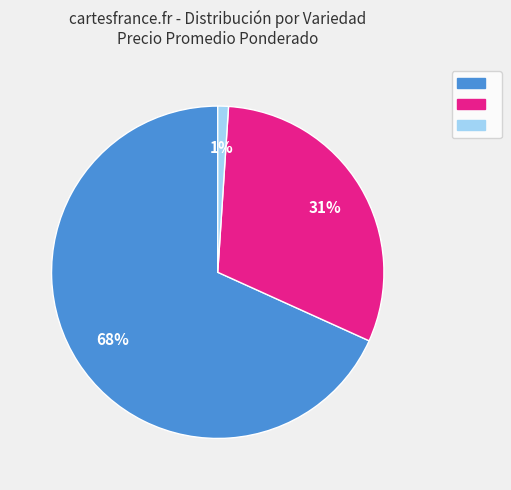

Is there a majority slice in this chart?

Yes